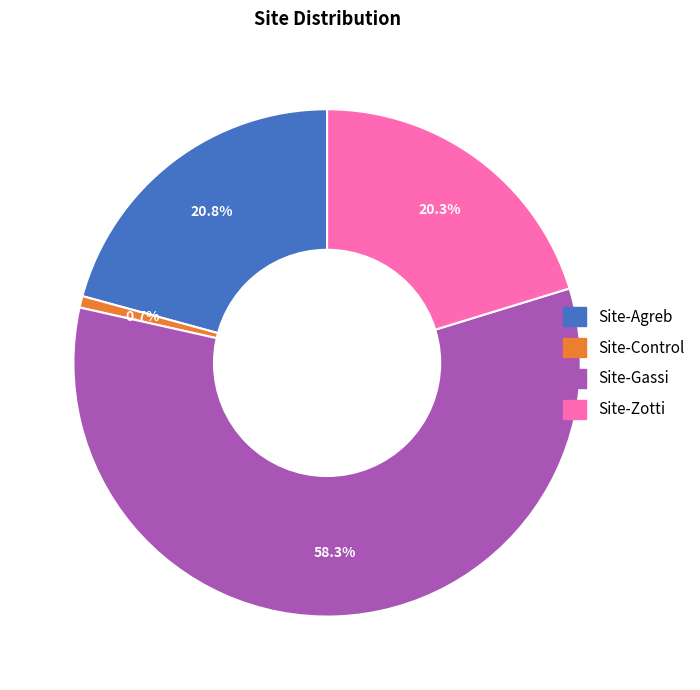

How many slices are in this pie chart?

4